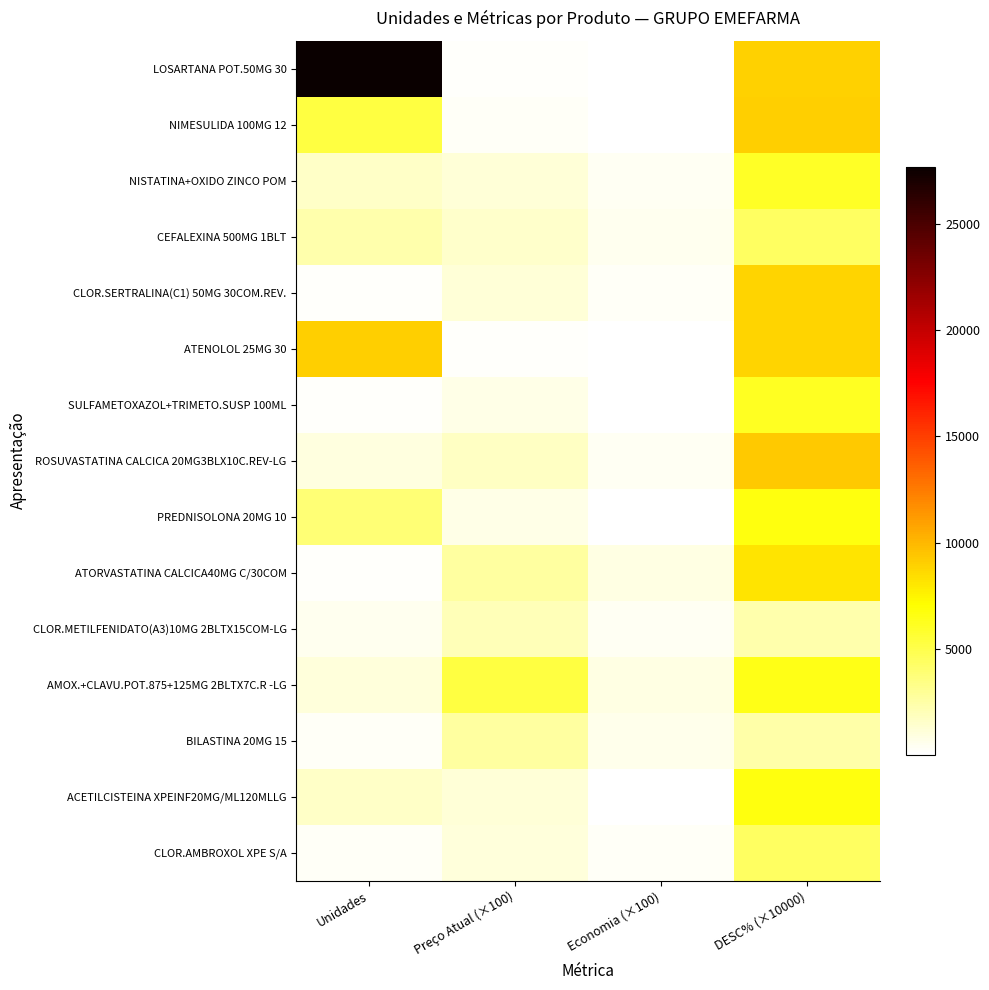

Which series has the largest range (max minus min)?

LOSARTANA POT.50MG 30